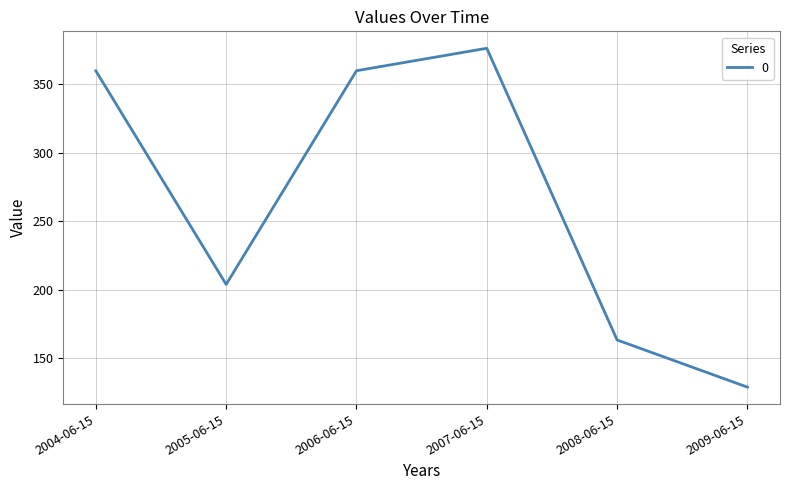

Which label corresponds to the largest value in the chart?

2007-06-15